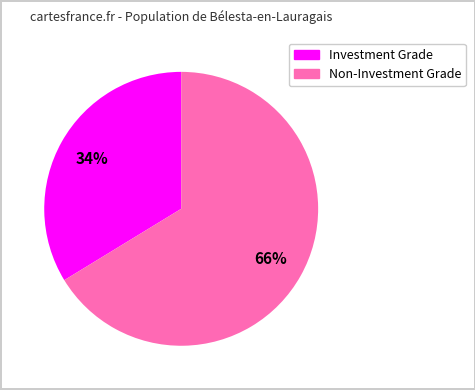

Is there a majority slice in this chart?

Yes